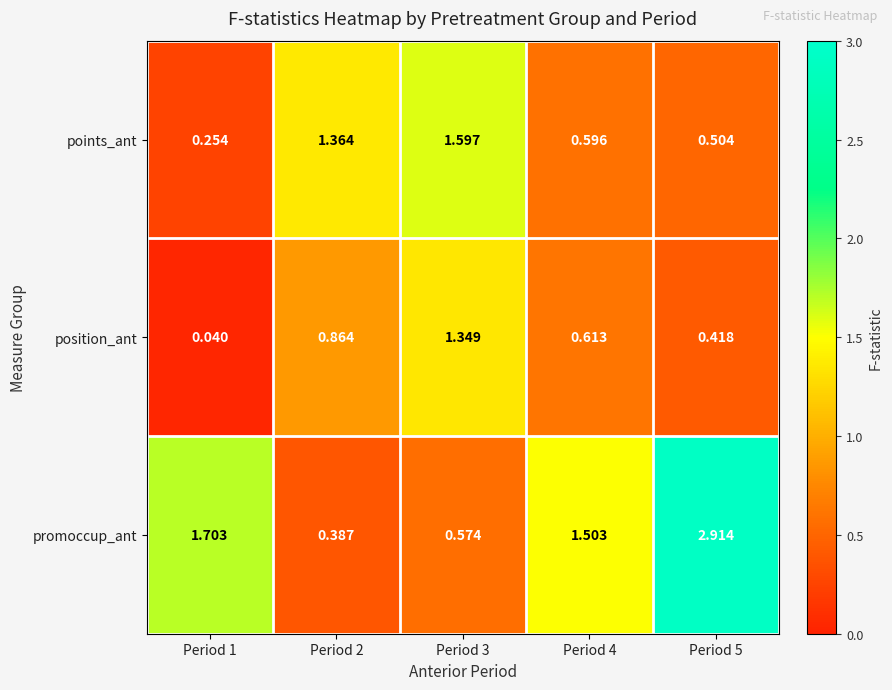

Between Period 2 and Period 3, which series saw the biggest shift?

position_ant